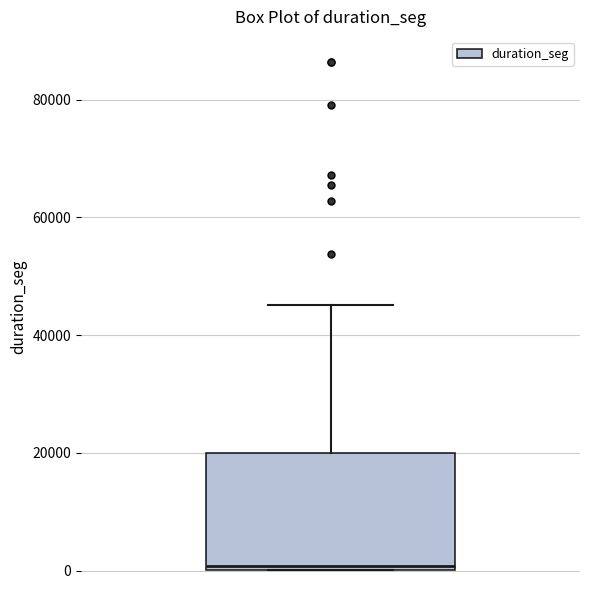

Read this box plot against the y-axis: the position of the median line, the range covered by the box, and the ends of both whiskers. The values are not printed on the chart, so give them approximately, as read against the axis.

median 0 (just above the box's lower edge), box 0 to 20000, whiskers 0 to 46000